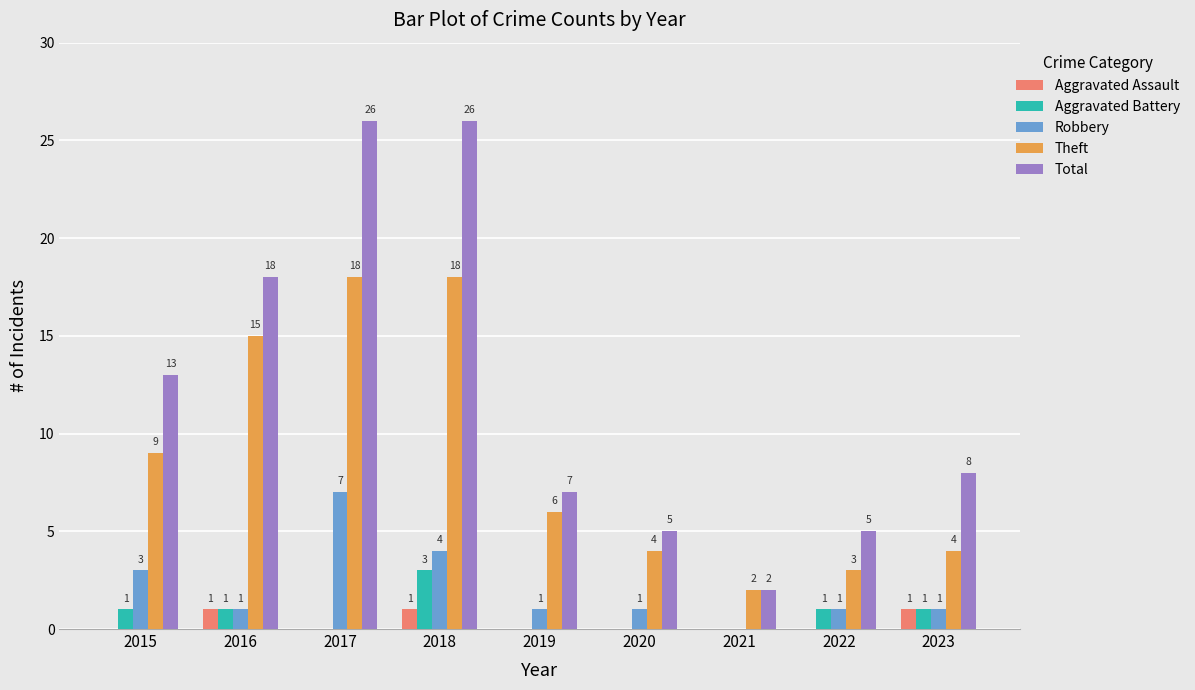

How many data points does each series have?

9